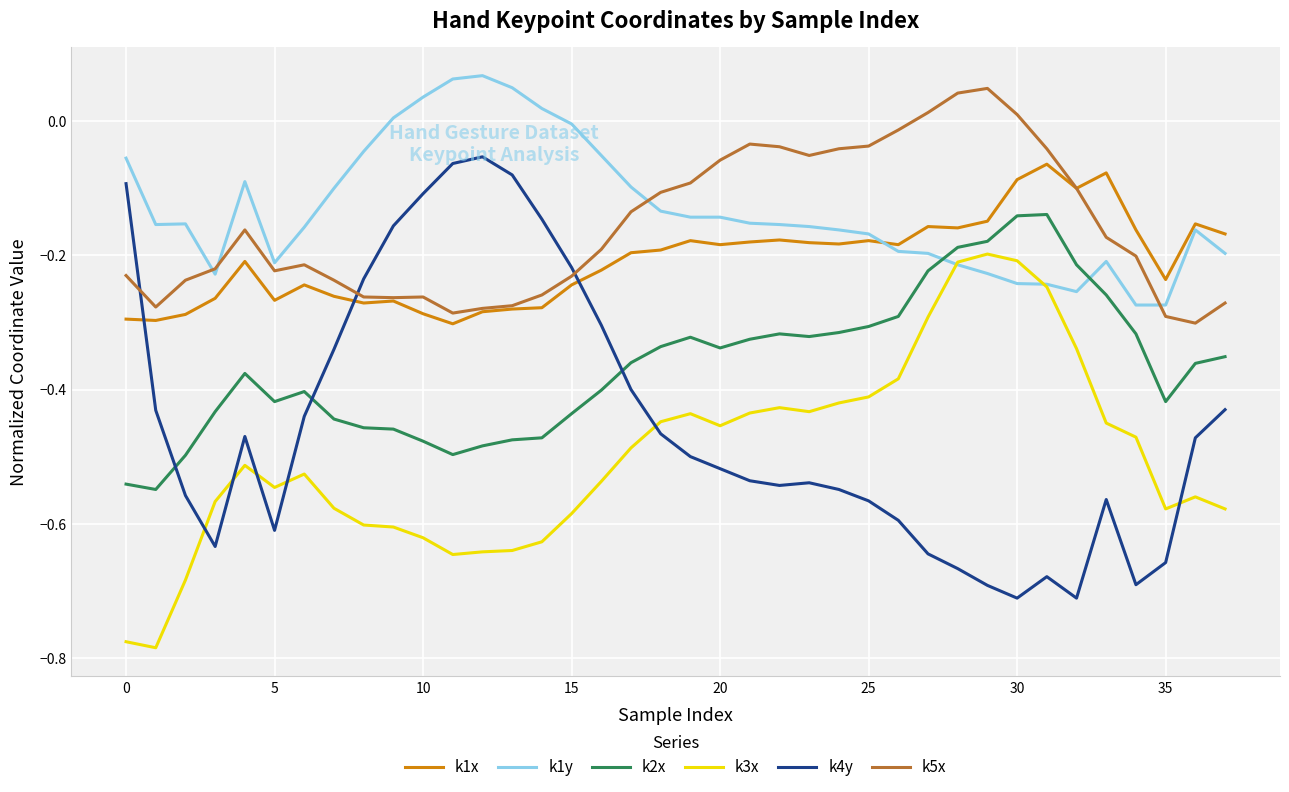

True or false: k3x and k2x intersect in this chart.

False